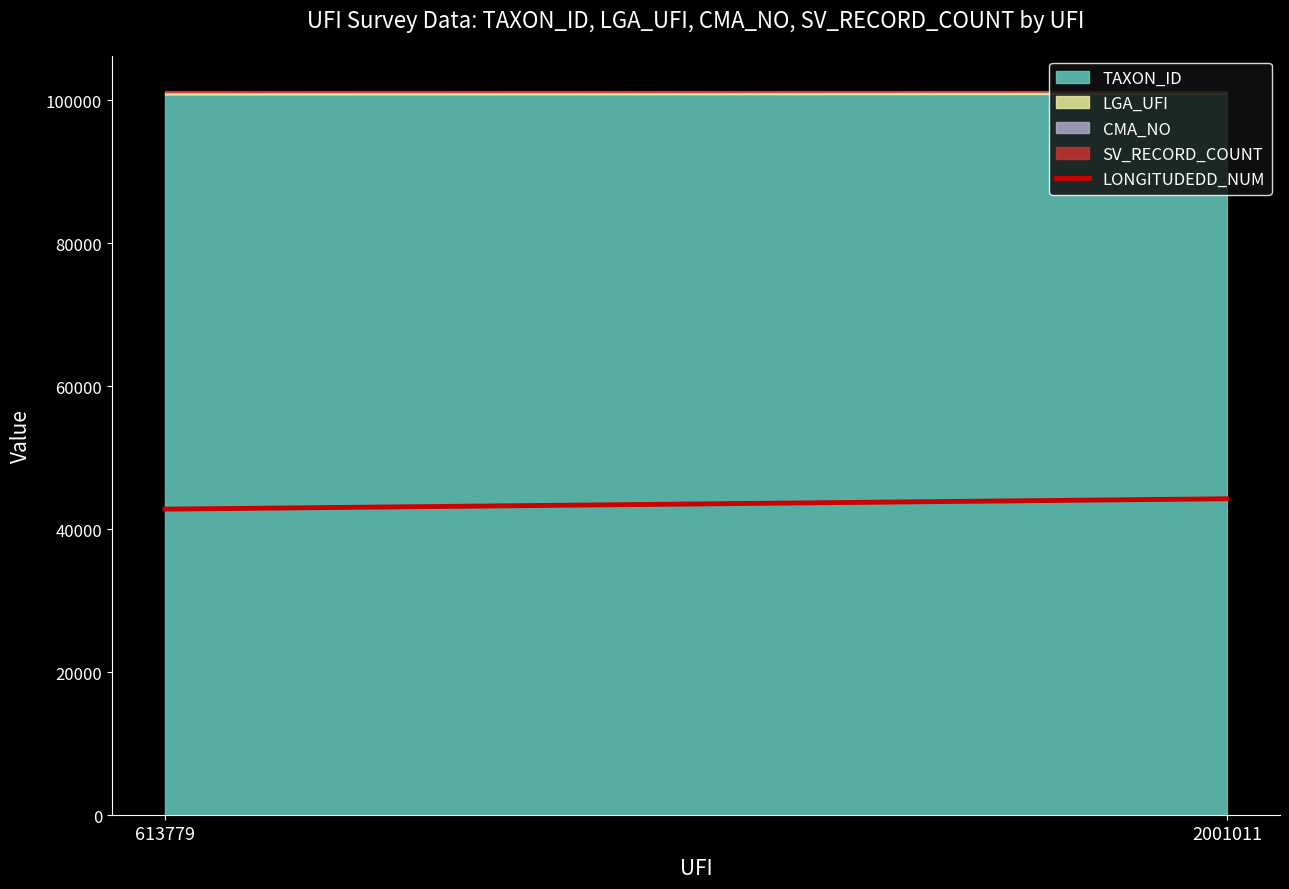

At which category does the chart reach its peak across all series?

2001011